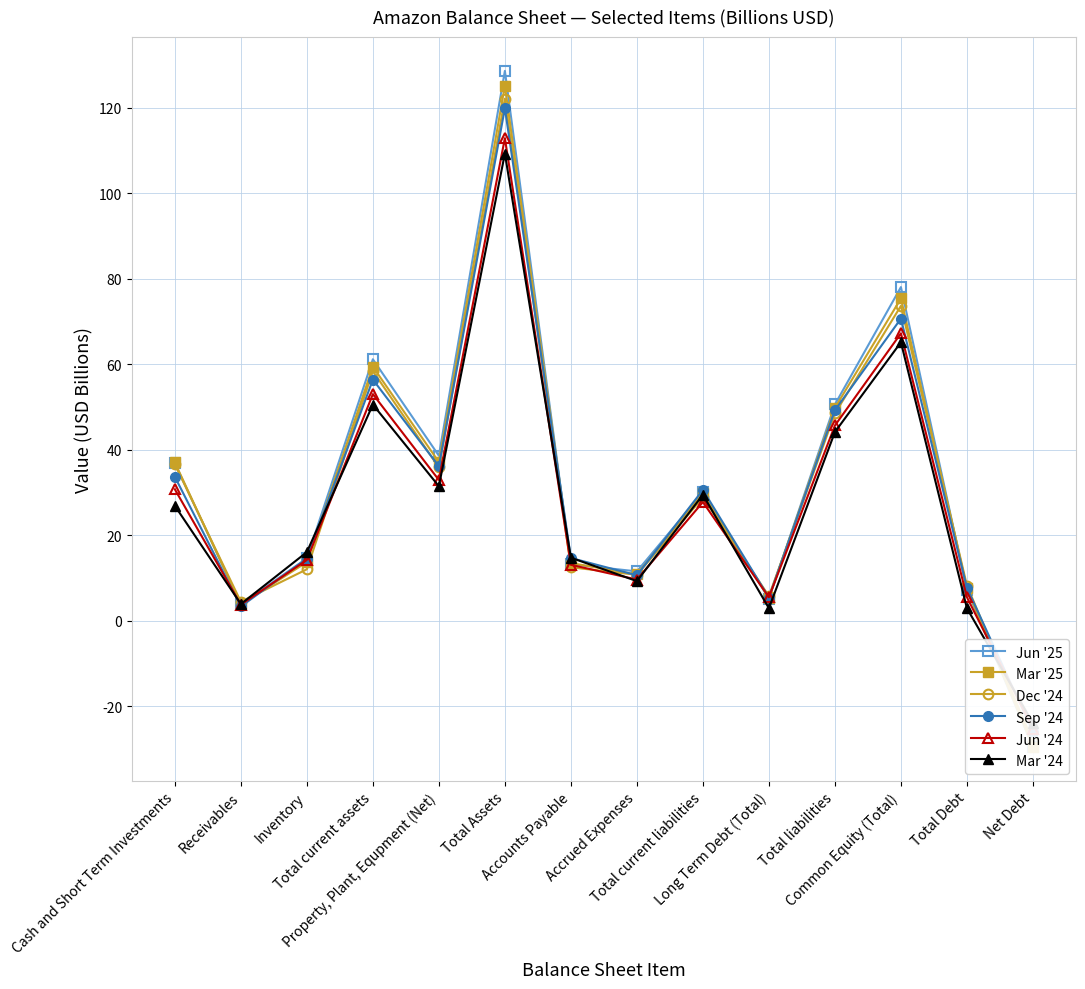

What is the label of the 8th point from the left?

Accrued Expenses